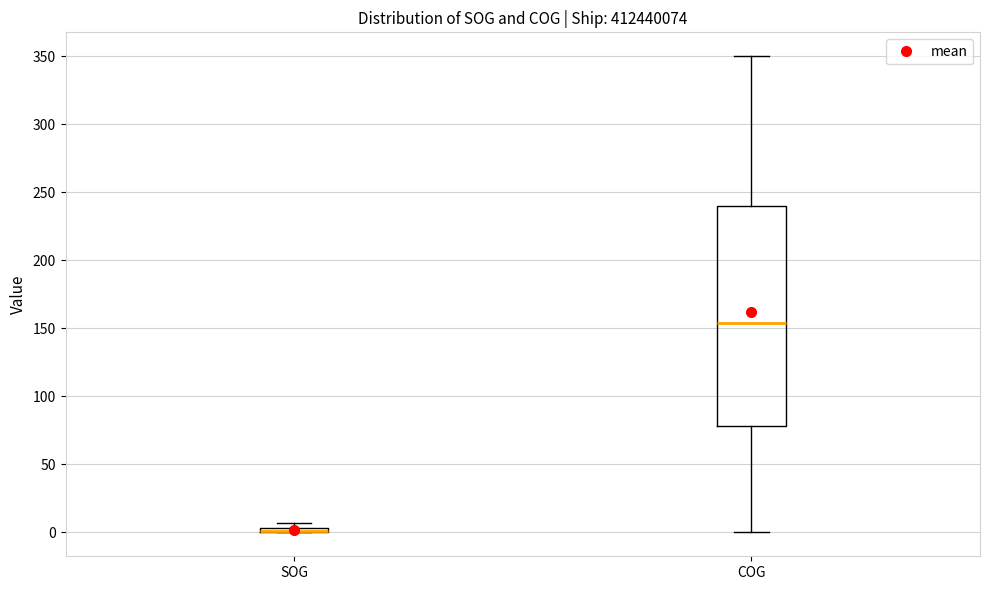

Comparing the boxes themselves (not the whiskers), which one is the tallest?

COG